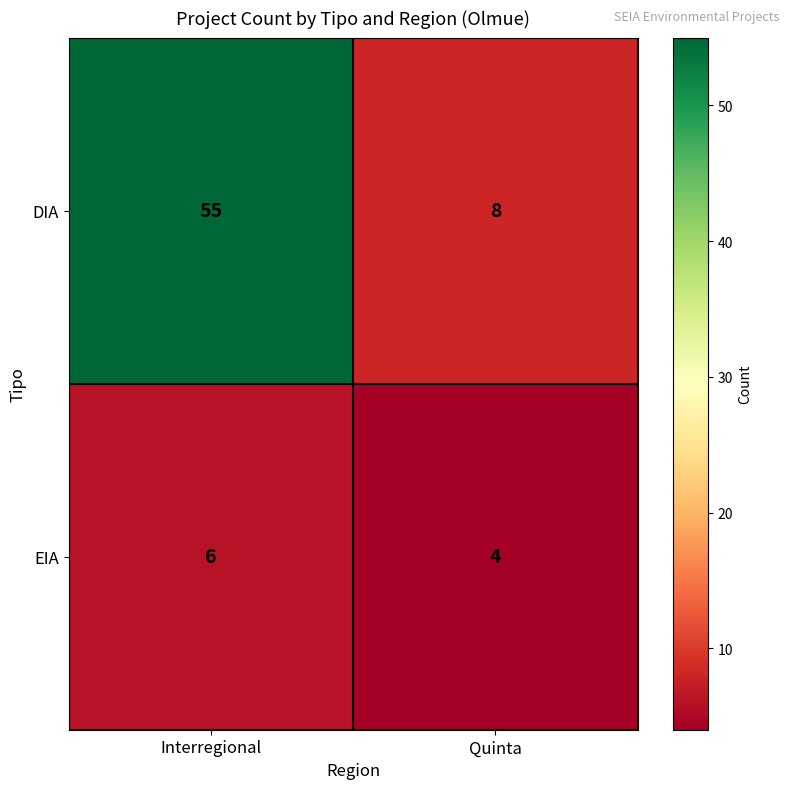

Which series has the largest total across all categories?

DIA